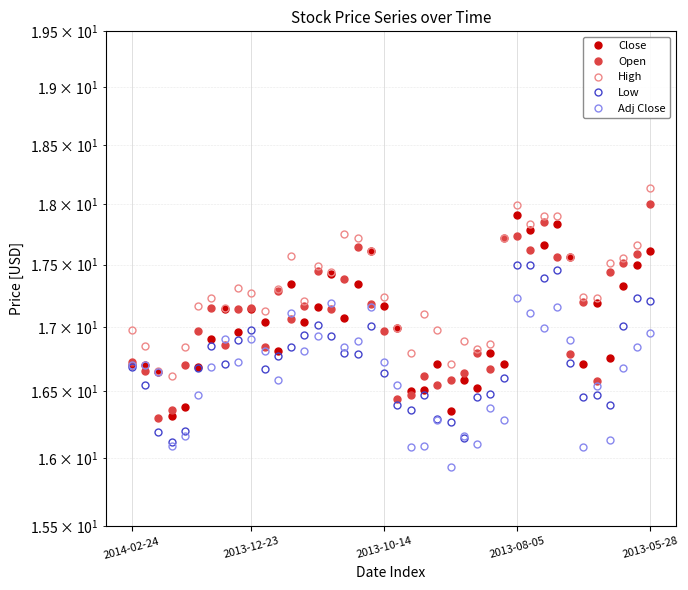

What is the difference between the Close values at 32 and 17?

0.5